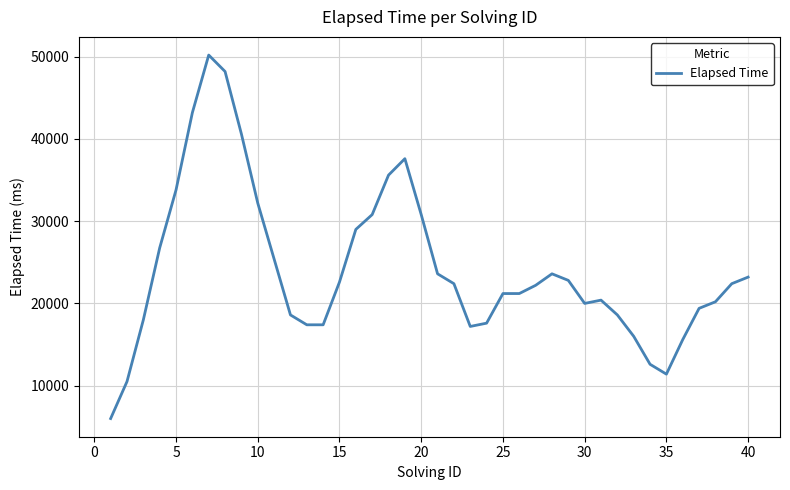

What is the maximum value shown in the chart?

50200